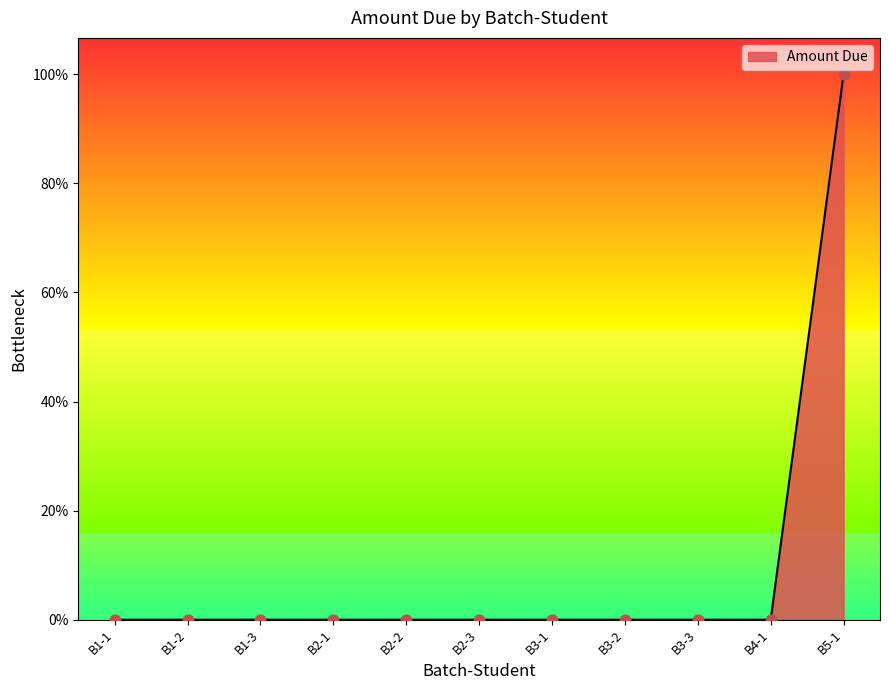

Which has a higher value, B2-1 or B5-1?

B5-1